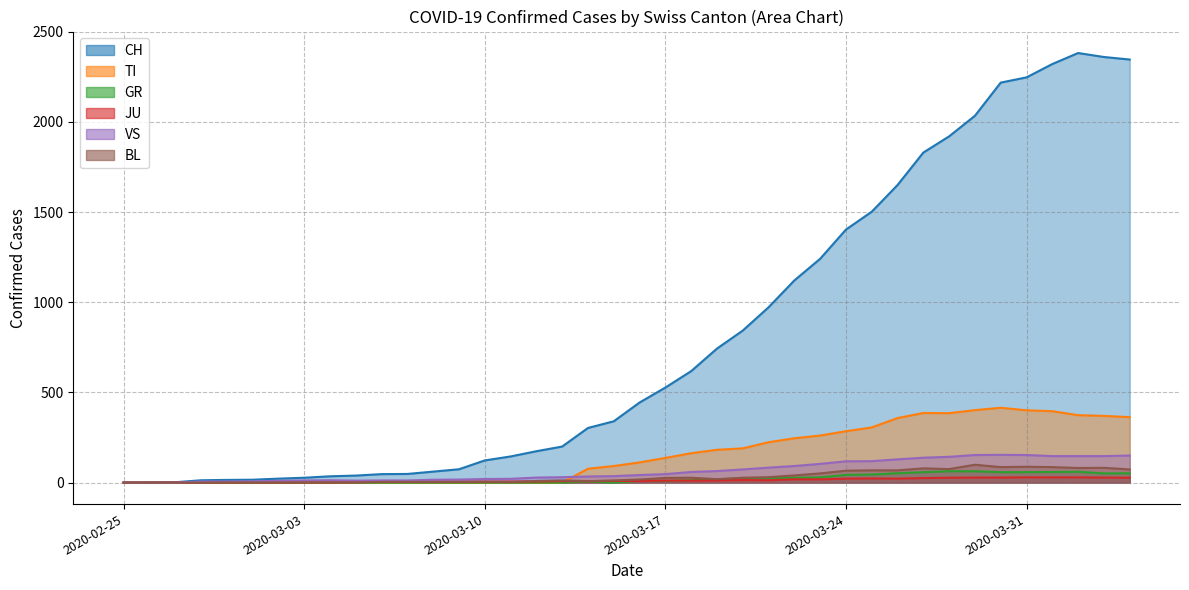

At which category does CH reach its first local peak?

2020-04-02